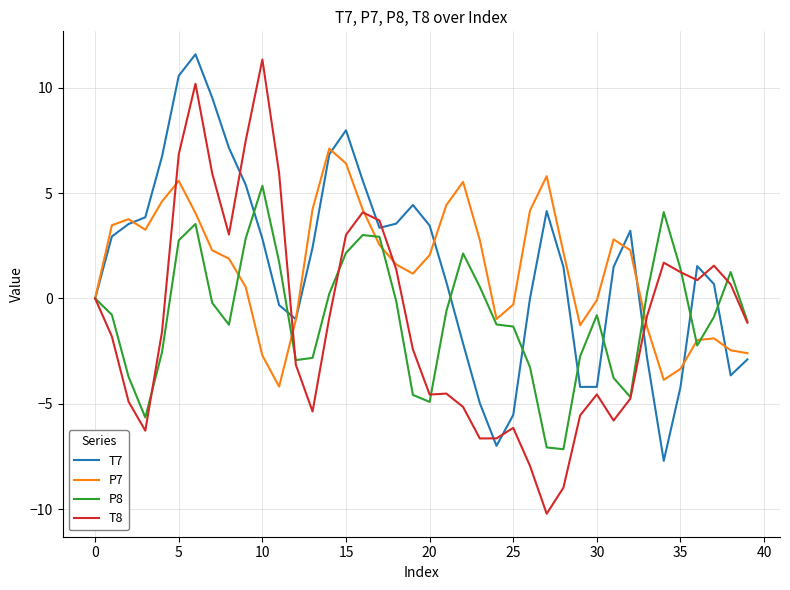

Which series has the largest range (max minus min)?

T8